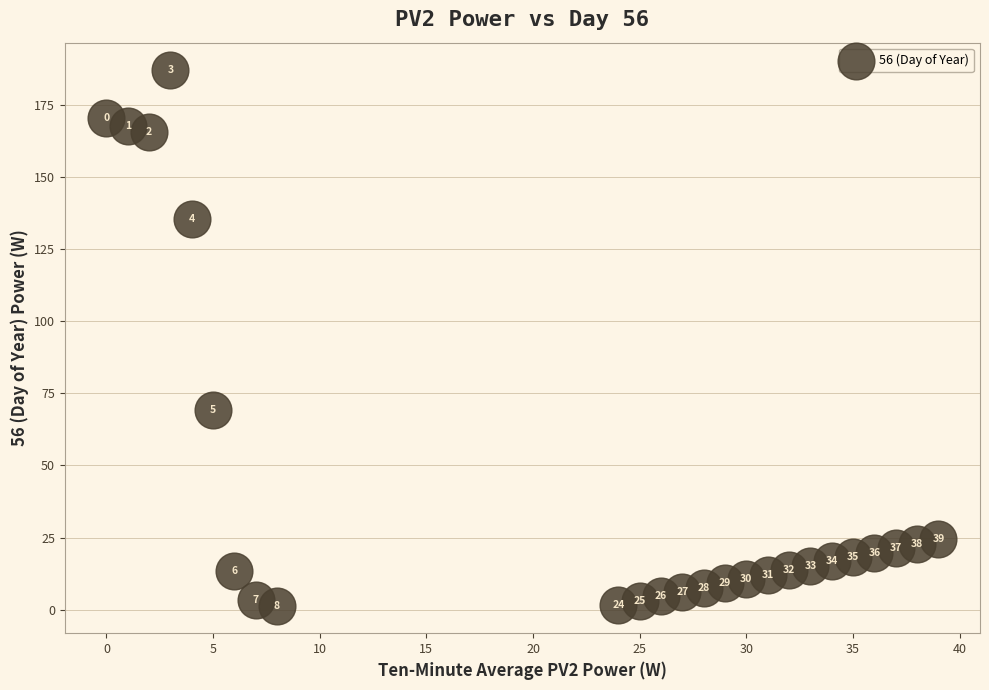

What is the range of X values (max minus min)?

39.0